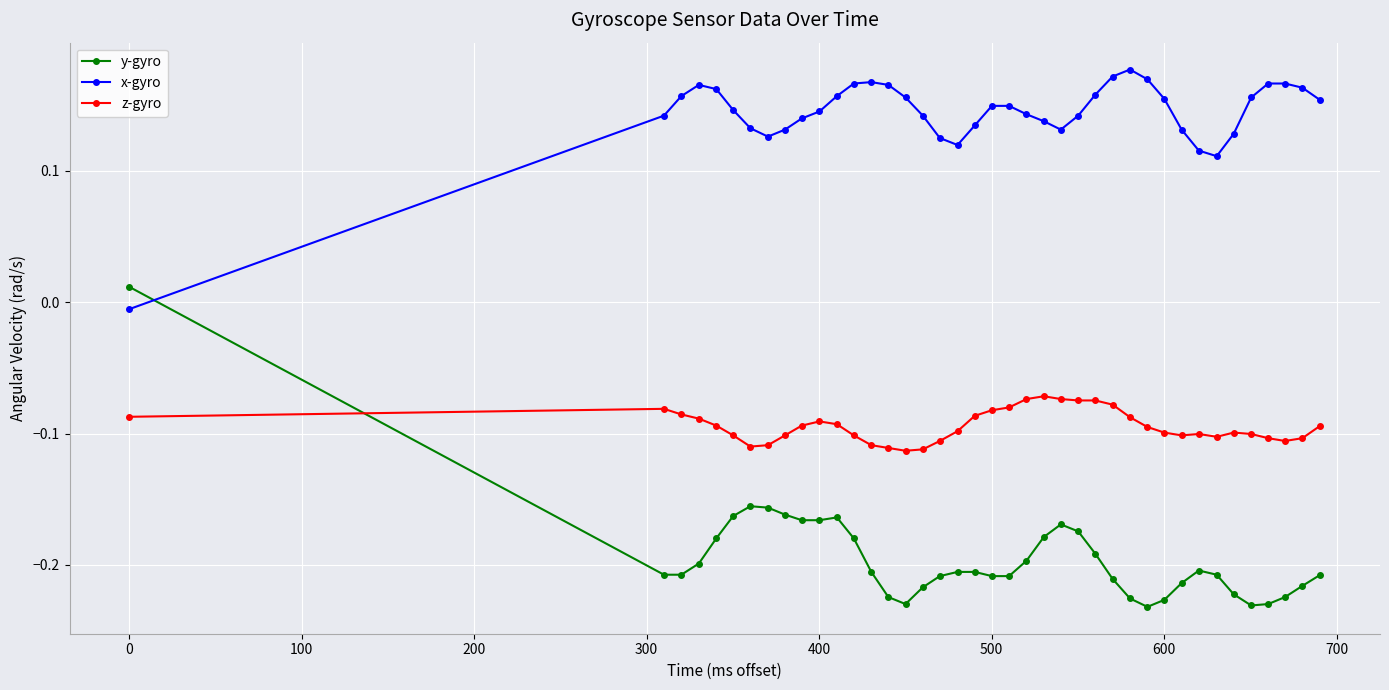

Which series ends up on top after the final intersection of y-gyro and z-gyro?

z-gyro